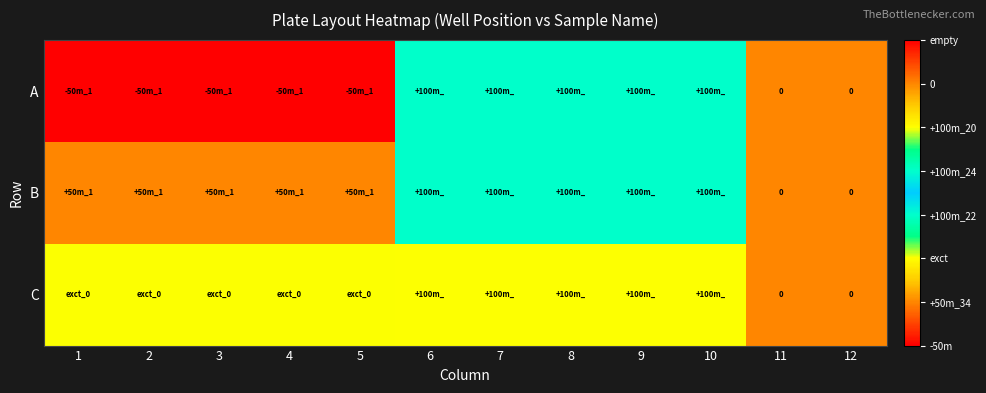

Which series has the widest spread of values?

A